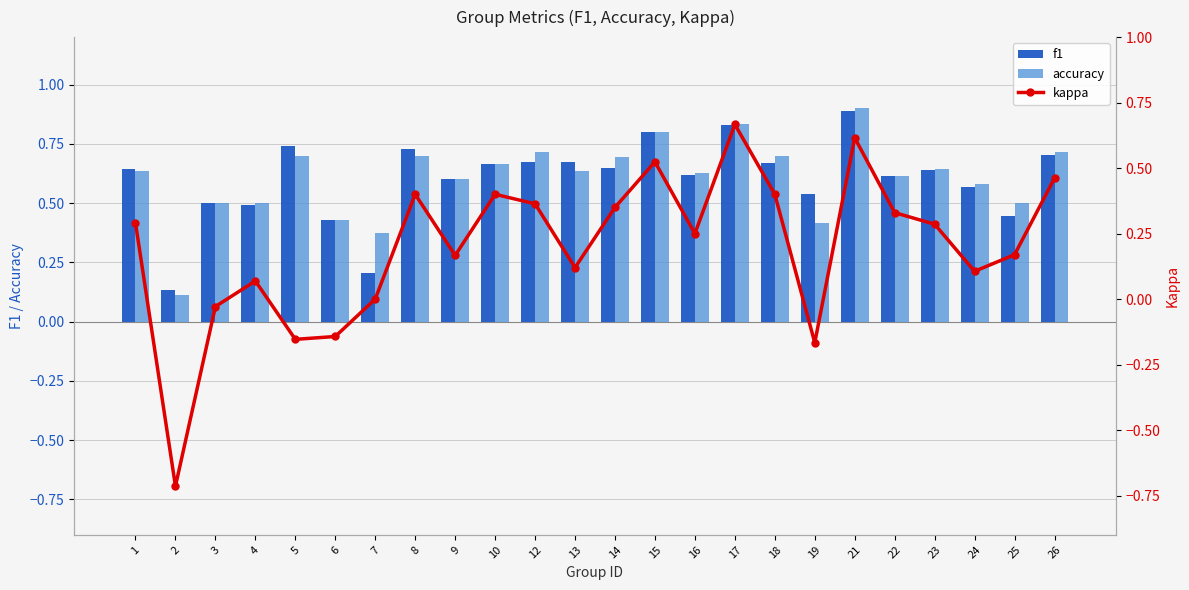

At which label does kappa first exceed 0?

1